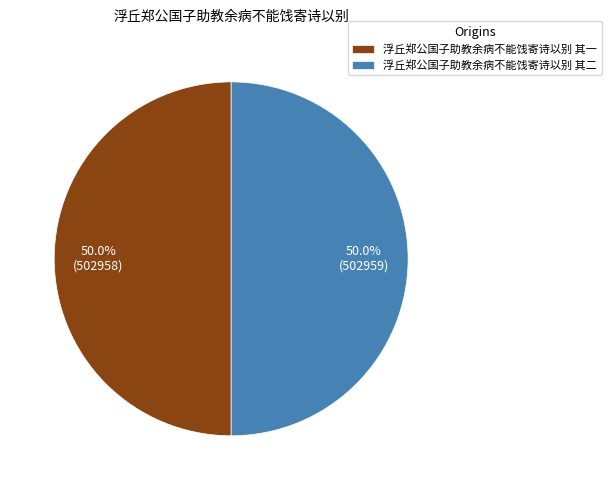

Do 浮丘郑公国子助教余病不能饯寄诗以别 其一 and 浮丘郑公国子助教余病不能饯寄诗以别 其二 together represent more than half of the pie?

Yes